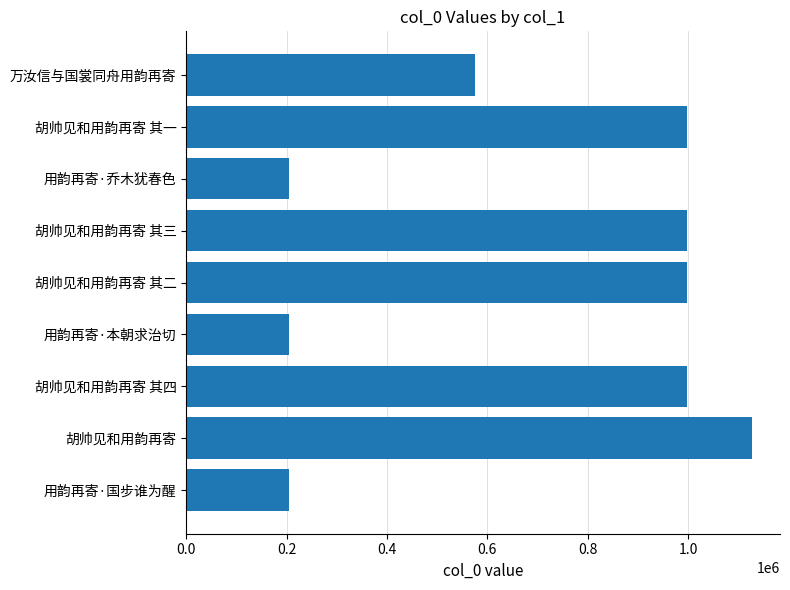

The chart shows a value of 1561028 at 胡帅见和用韵再寄 其三. True or false?

False